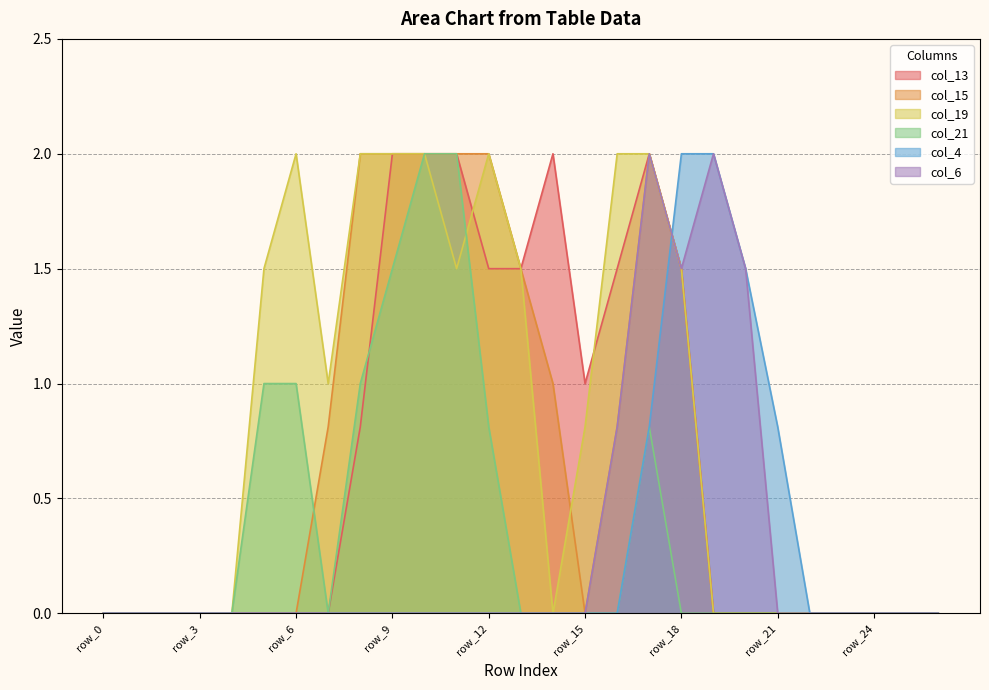

After their last crossing, which series has the higher values: col_13 or col_19?

col_19